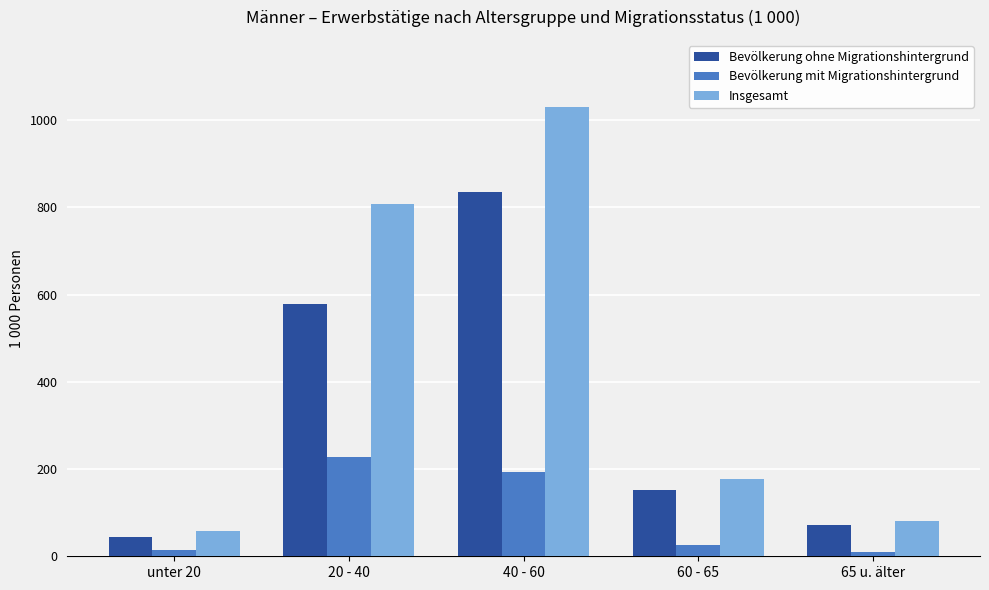

Is the value of Bevölkerung mit Migrationshintergrund at 20 - 40 greater than the value of Bevölkerung ohne Migrationshintergrund at 20 - 40?

No